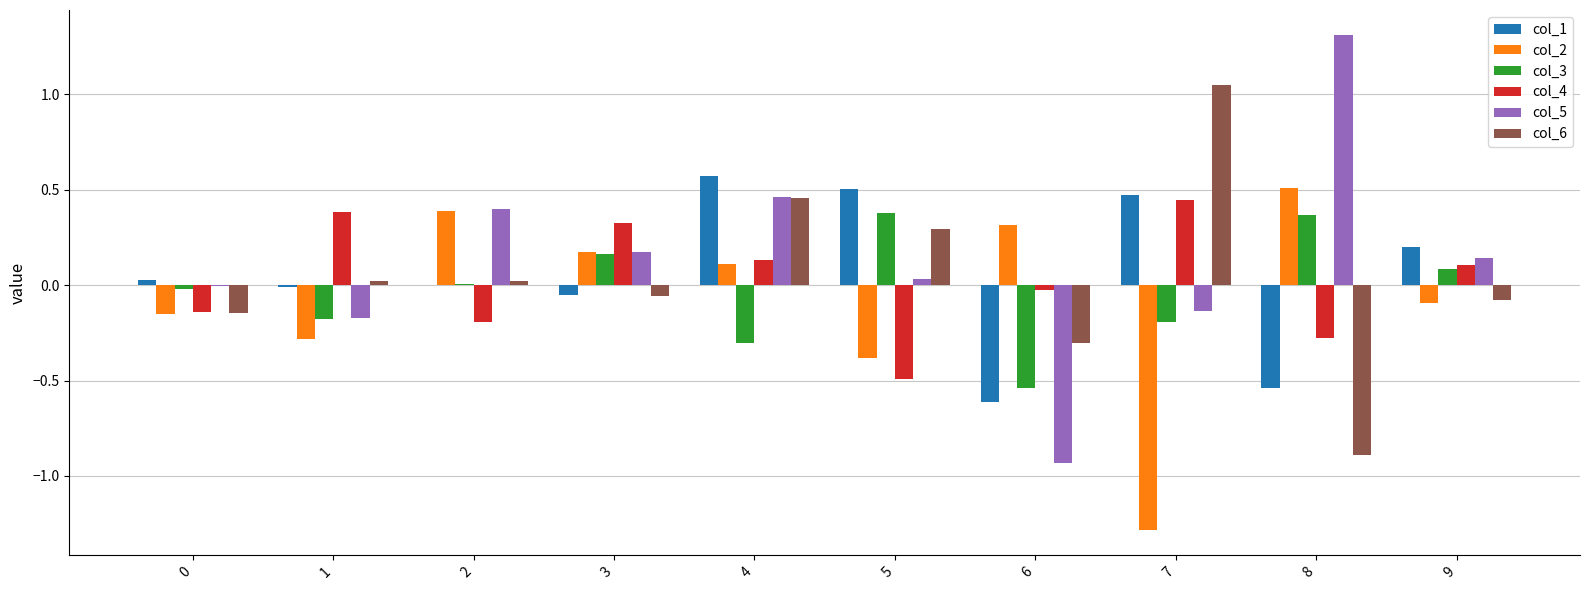

The col_2 series shows -0.2 at 9. True or false?

False